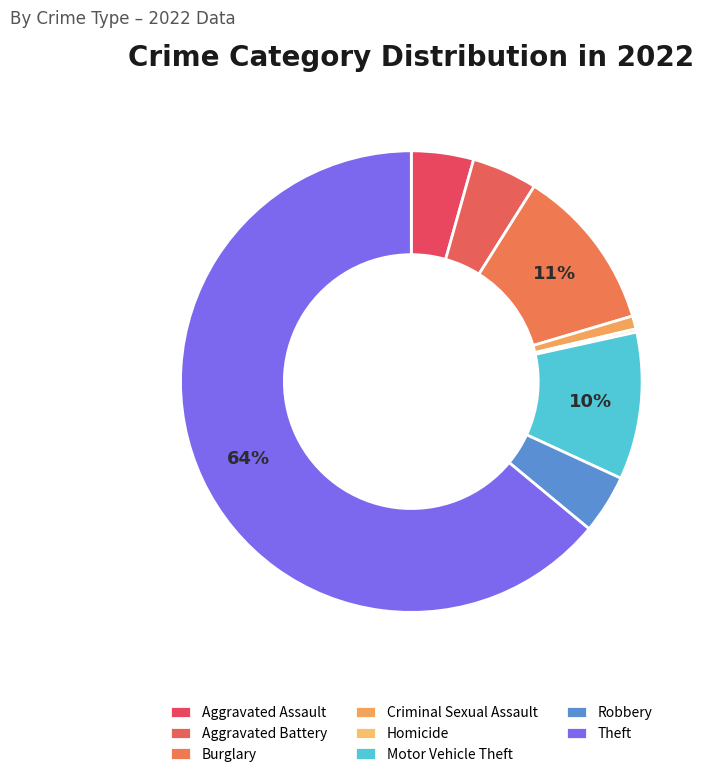

What is the ratio of the value at Burglary to the value at Aggravated Battery?

2.5